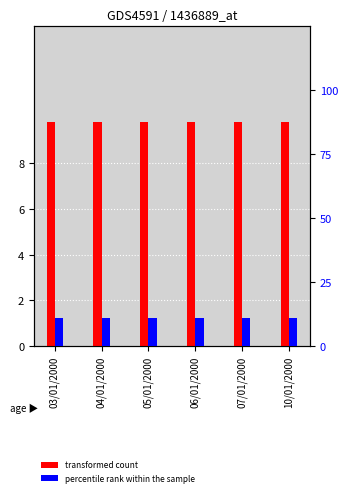

What is the value of the transformed count bar at the 6th from the left?

9.8